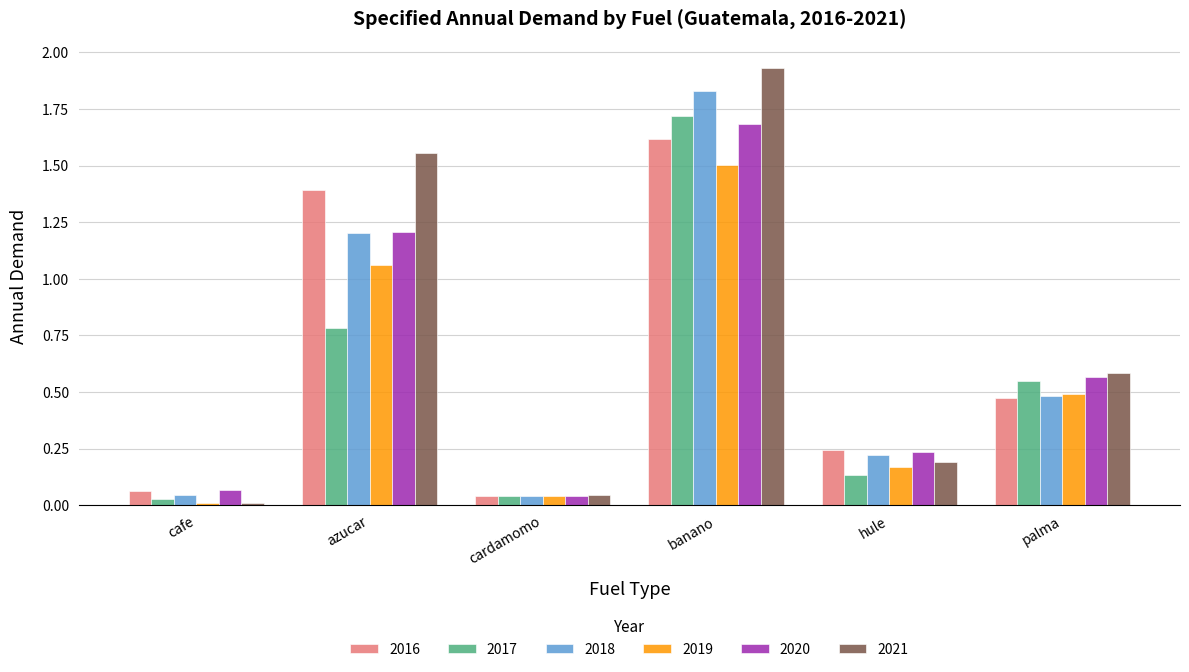

What is the sum of all 2021 values?

4.3